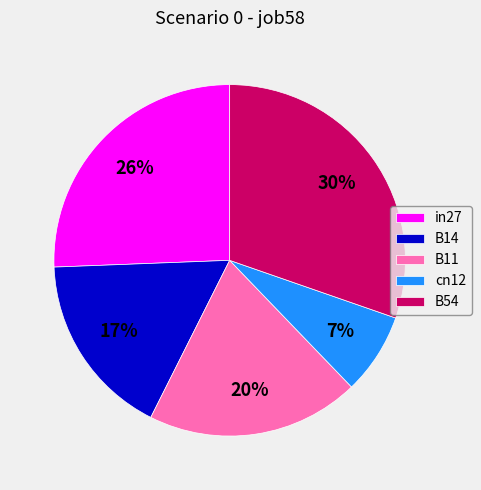

What percentage is the in27 slice, to the nearest percent?

26%